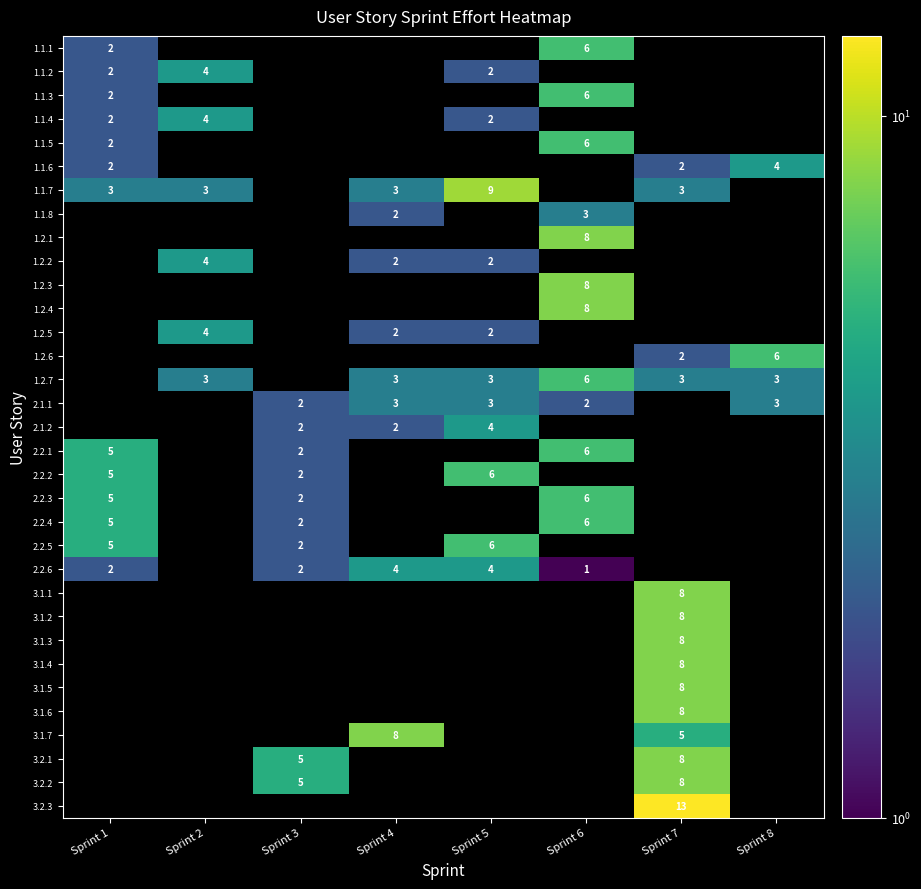

How many distinct data groups are displayed?

33